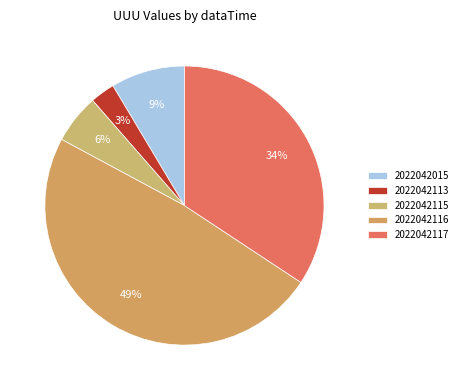

Count the number of slices in the pie.

5